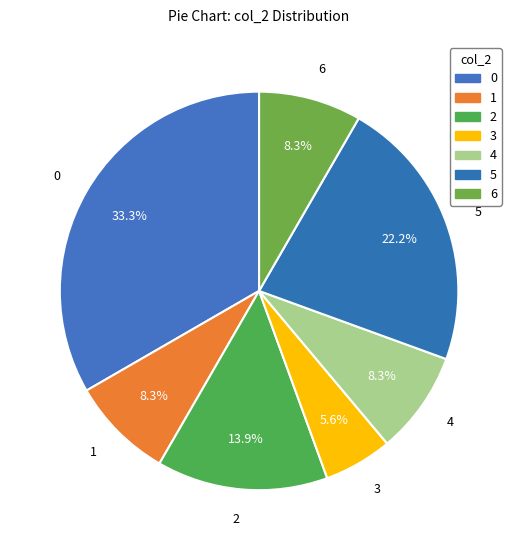

Is there a majority slice in this chart?

No